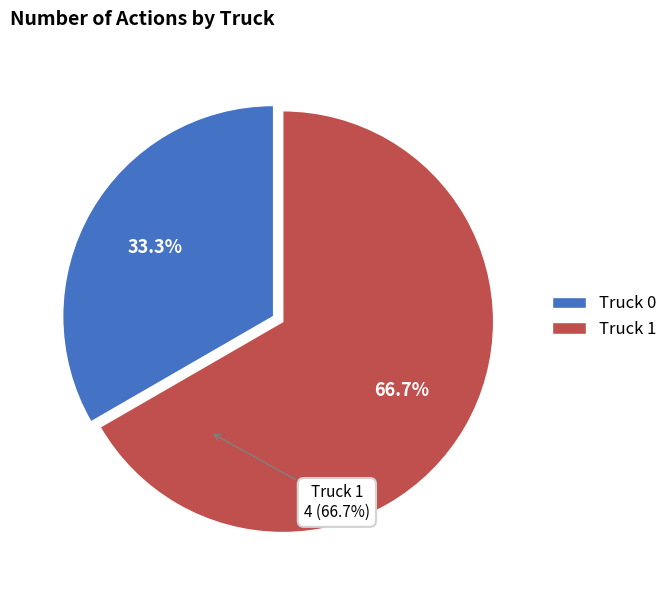

What is the change in value from Truck 0 to Truck 1?

+2